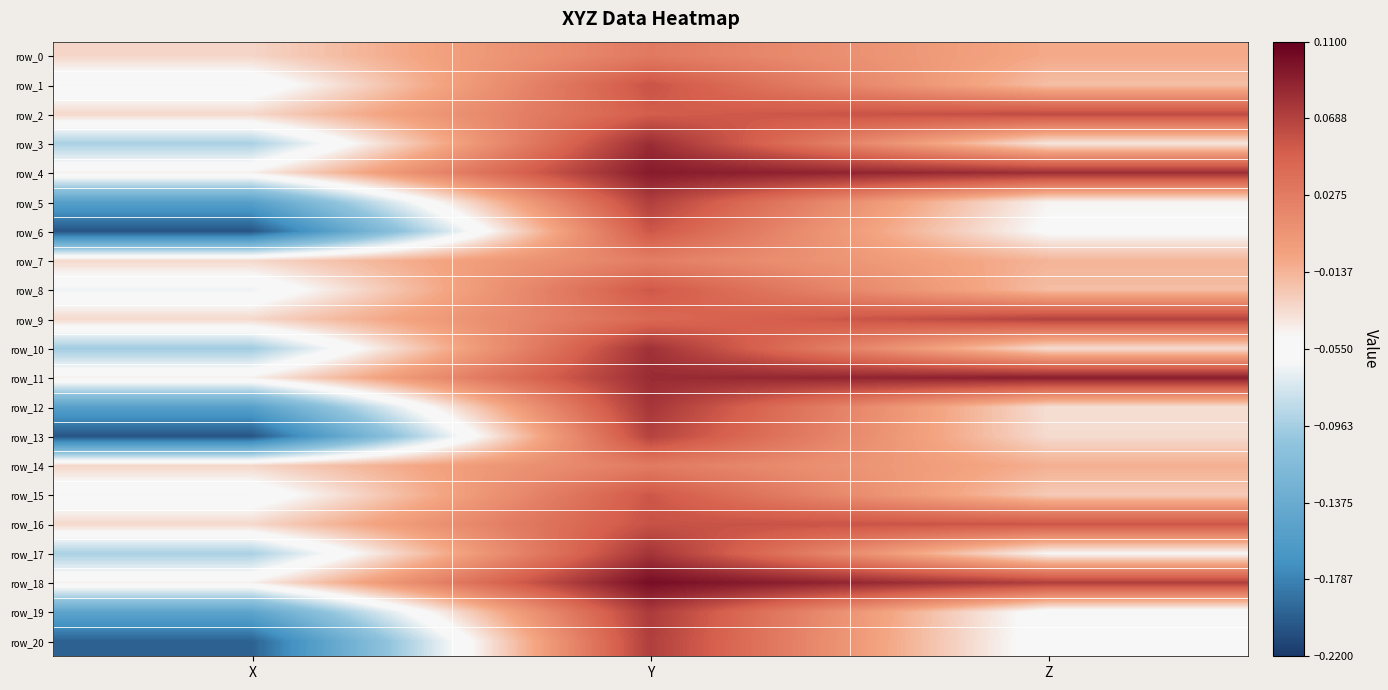

How many data points does each series have?

3